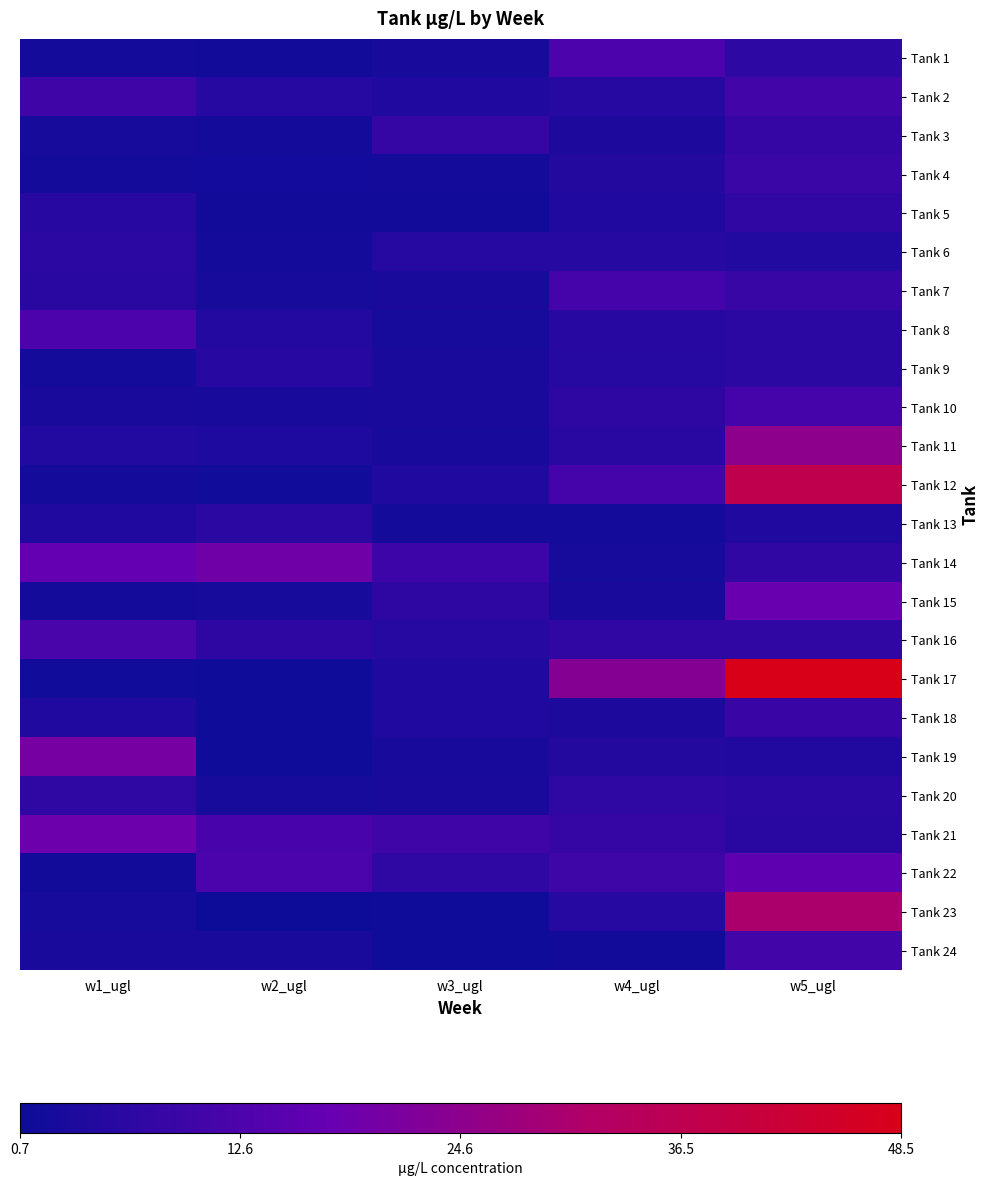

What is the total value across all series at w1_ugl?

159.4